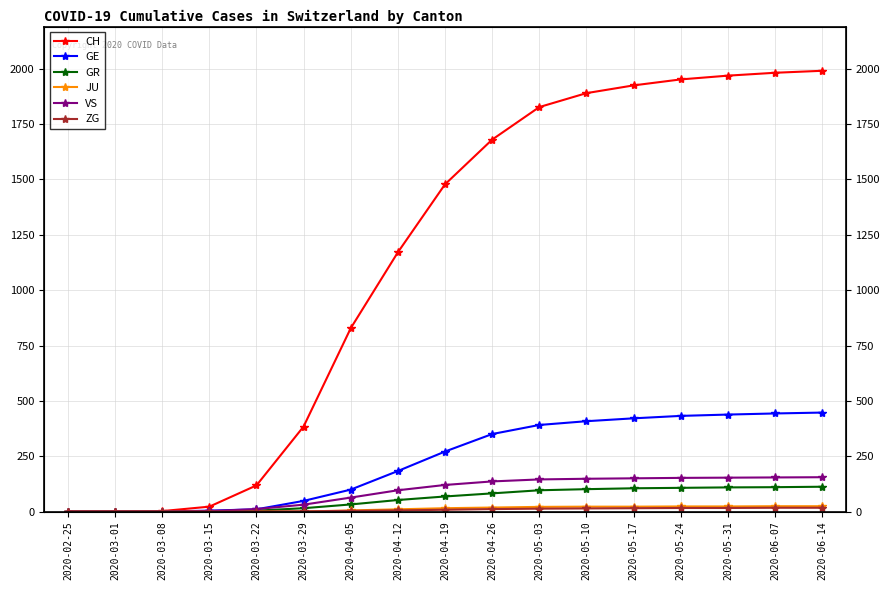

What is the maximum value for JU?

24